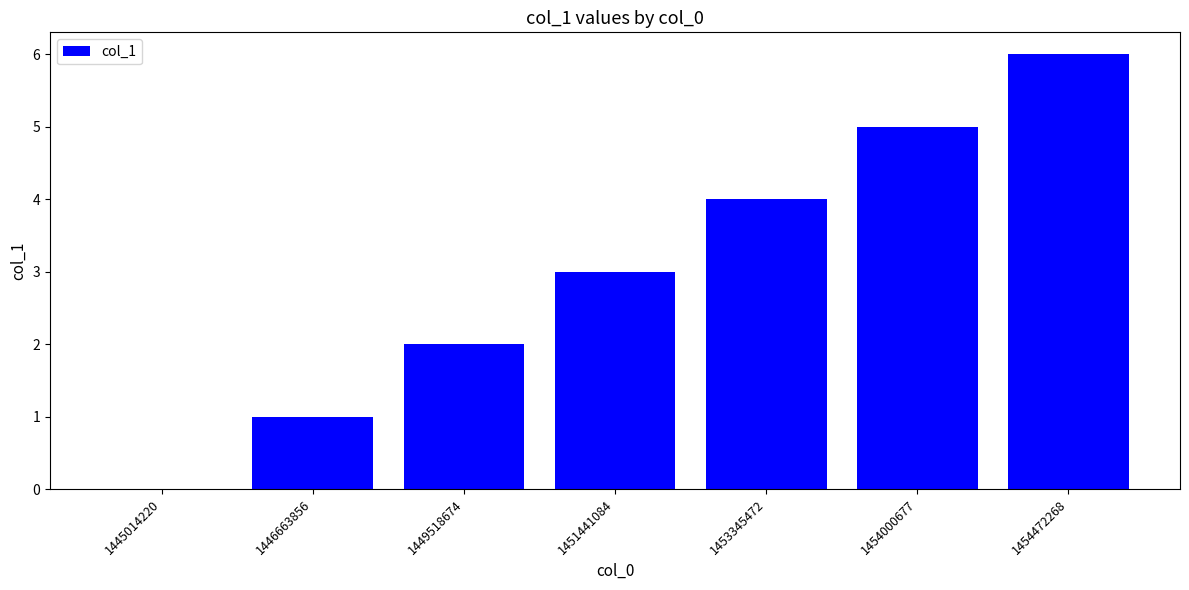

Which label corresponds to the largest value in the chart?

1454472268